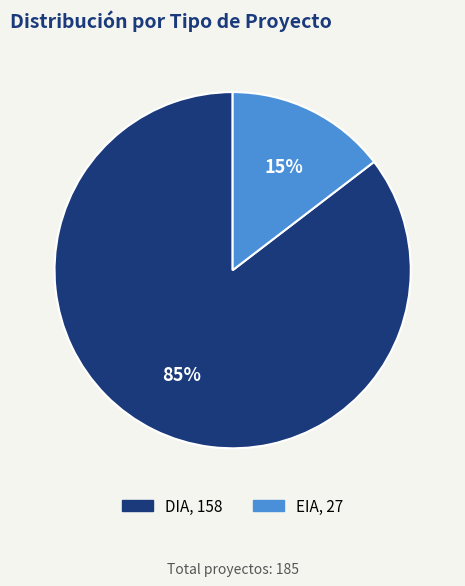

To the nearest percent, what is the combined percentage of DIA and EIA?

100%